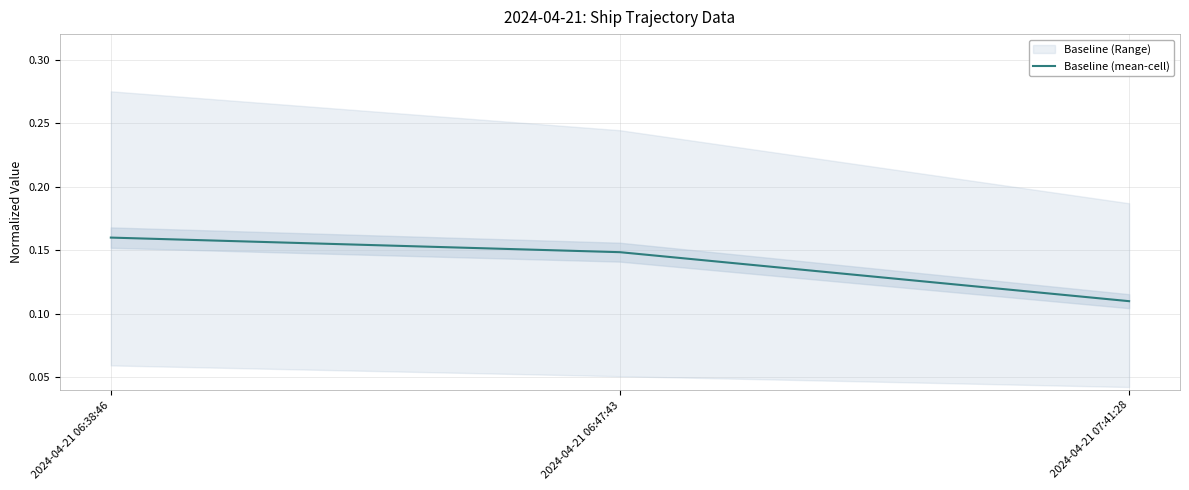

Rank the categories by value from lowest to highest.

2024-04-21 07:41:28, 2024-04-21 06:47:43, 2024-04-21 06:38:46